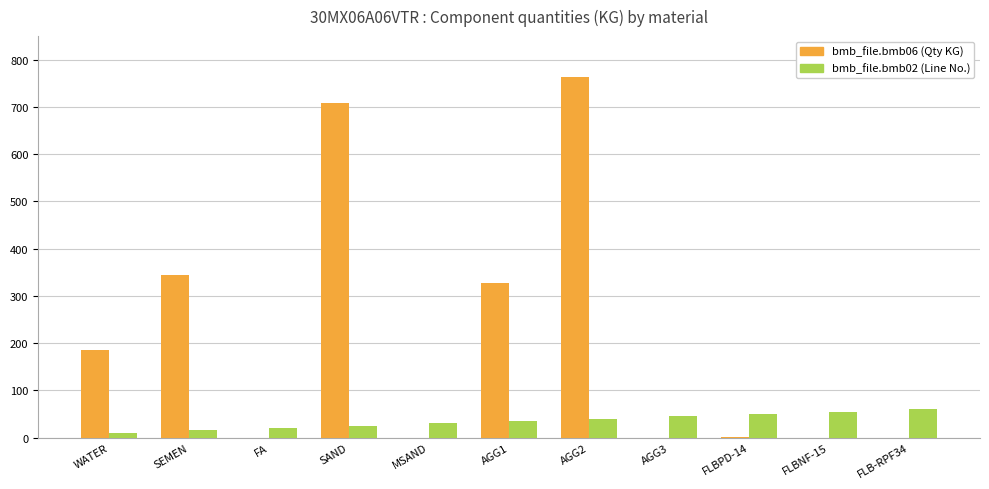

At which category does the chart reach its peak across all series?

AGG2